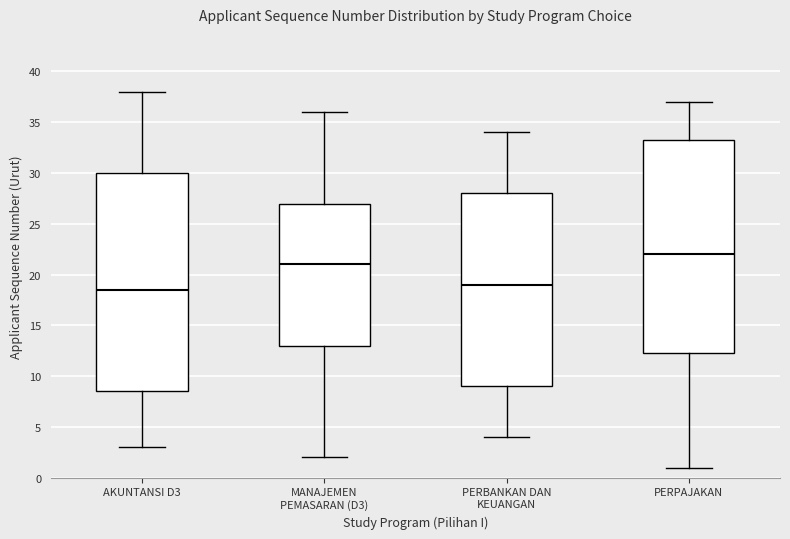

Which box has the highest median line?

PERPAJAKAN